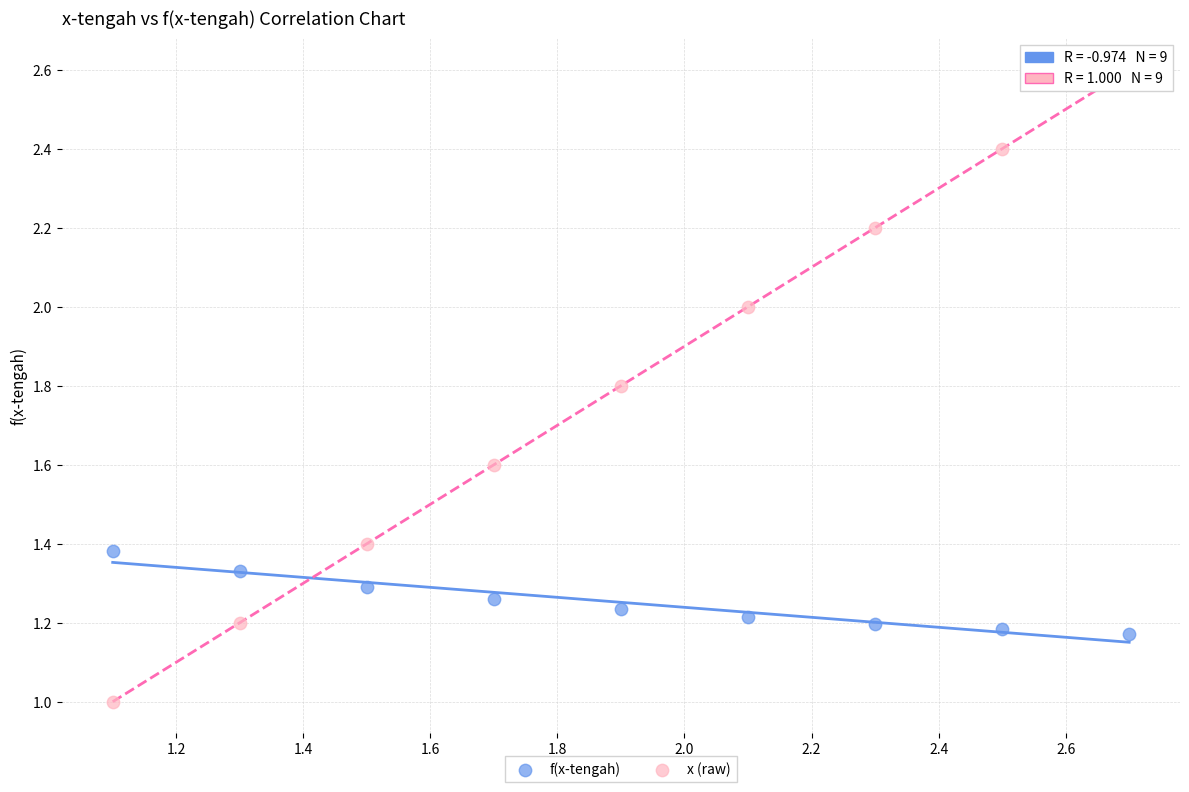

Which series contains the highest Y value?

x (raw)